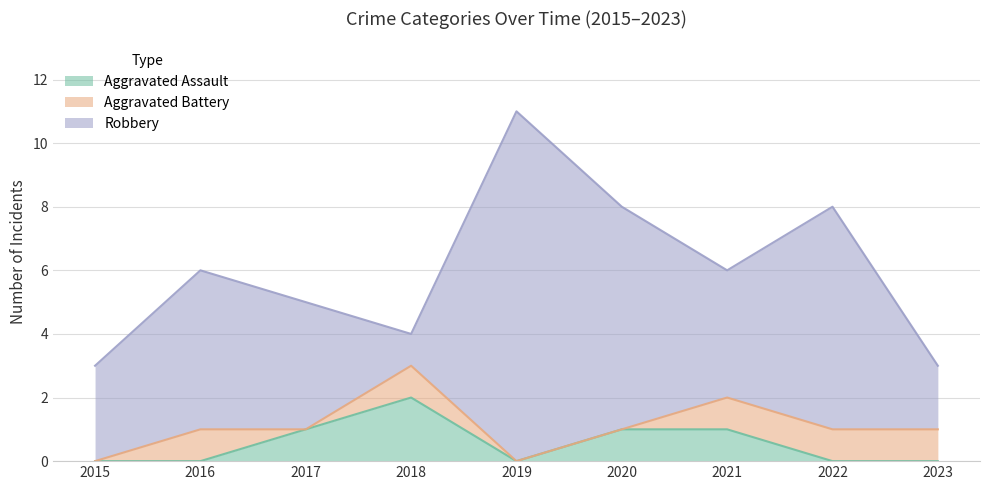

What is the difference between the second highest and minimum values in the Aggravated Assault series?

1